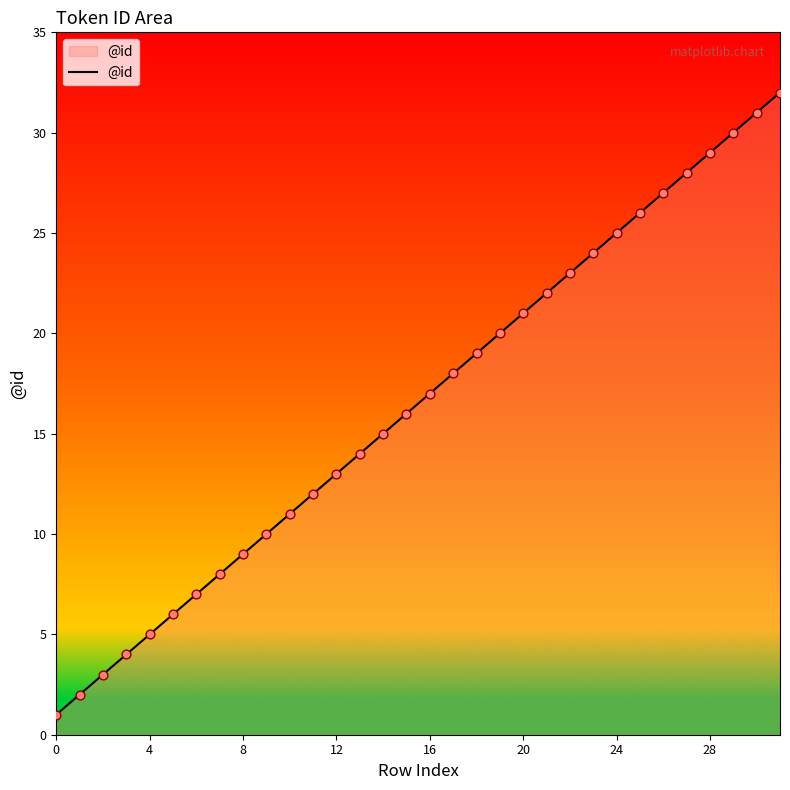

What is the difference between the maximum and minimum values?

31